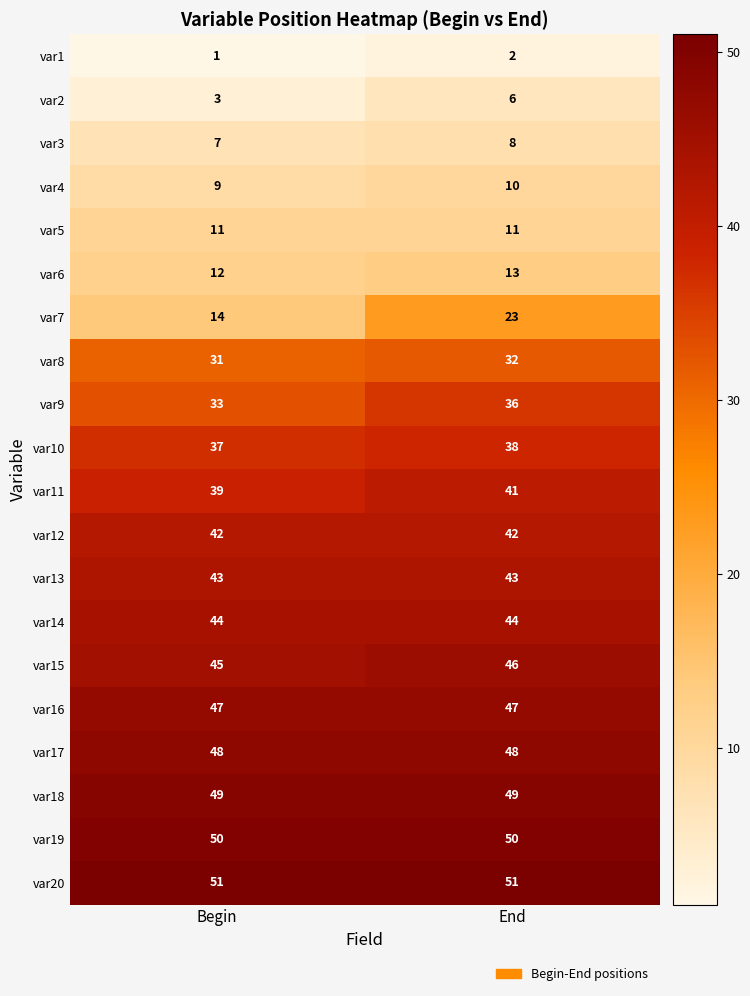

At how many categories does at least one series exceed 39?

2